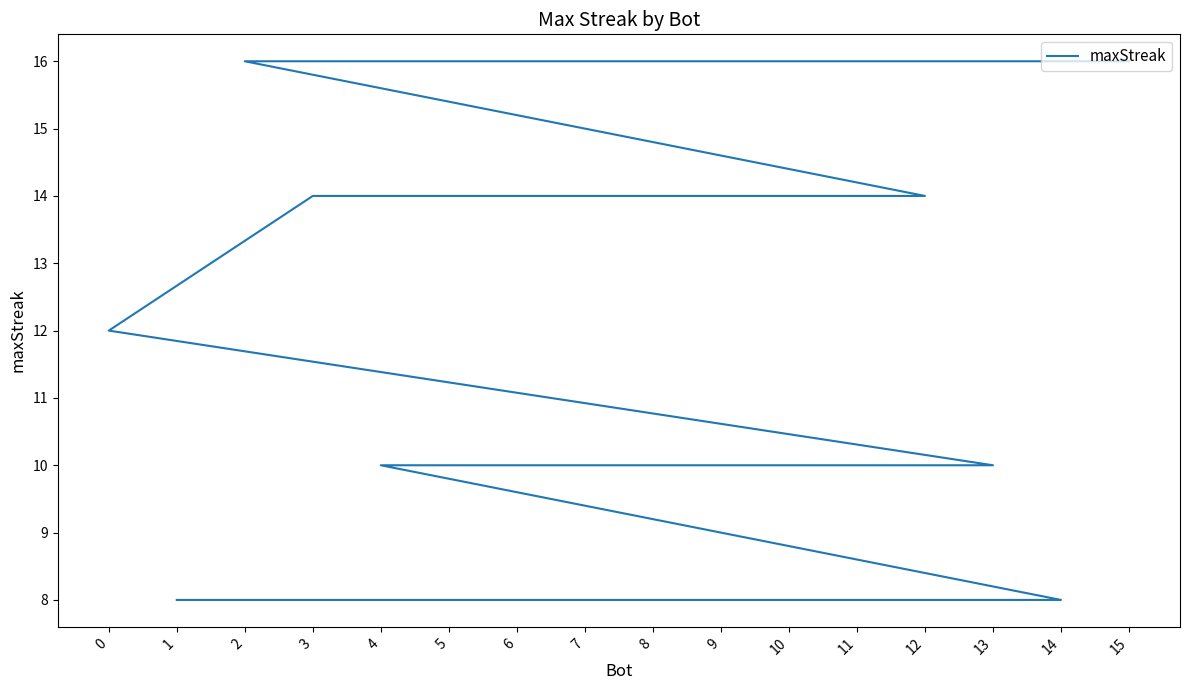

Between 9 and 4, which is larger?

9